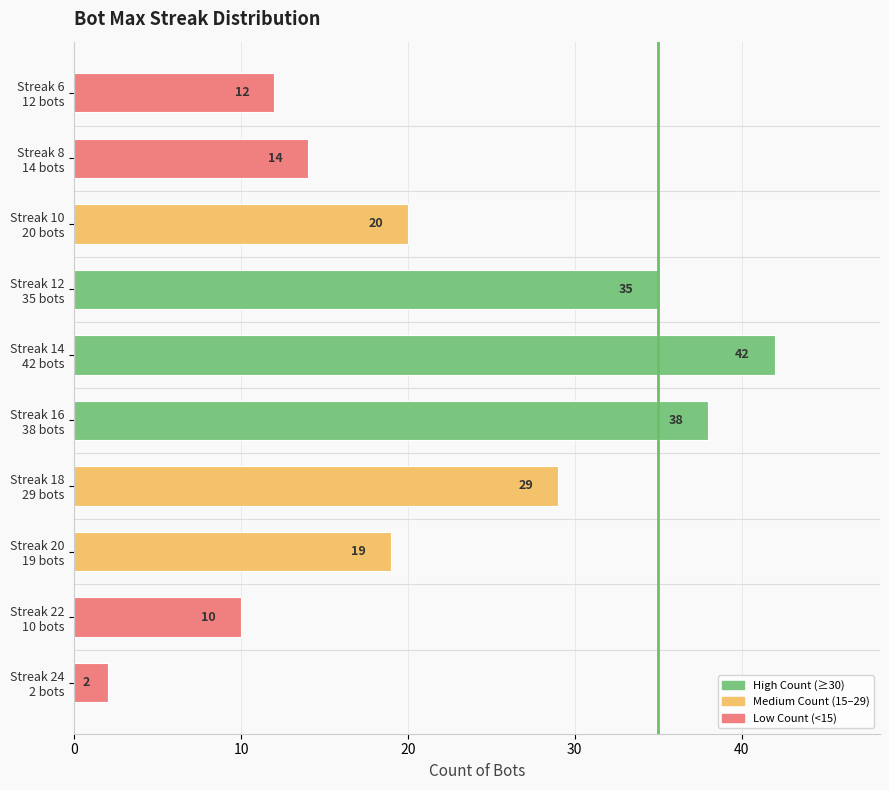

Reading bottom to top, what are all the values shown in this chart?

2	10	19	29	38	42	35	20	14	12